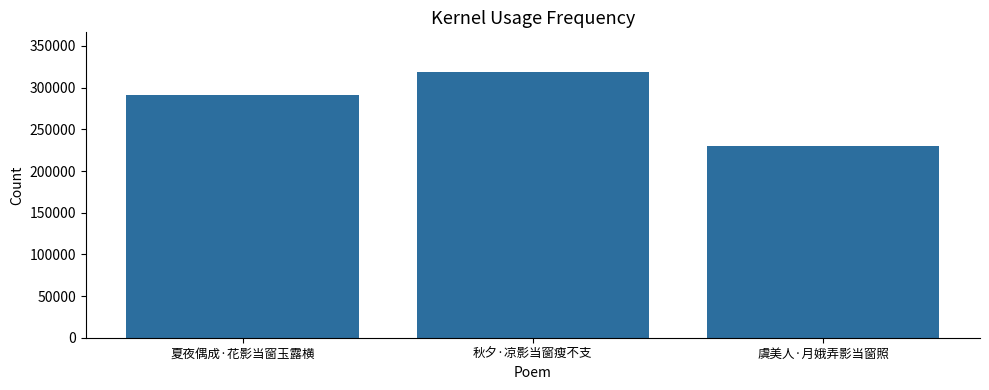

What is the minimum value shown in the chart?

229636